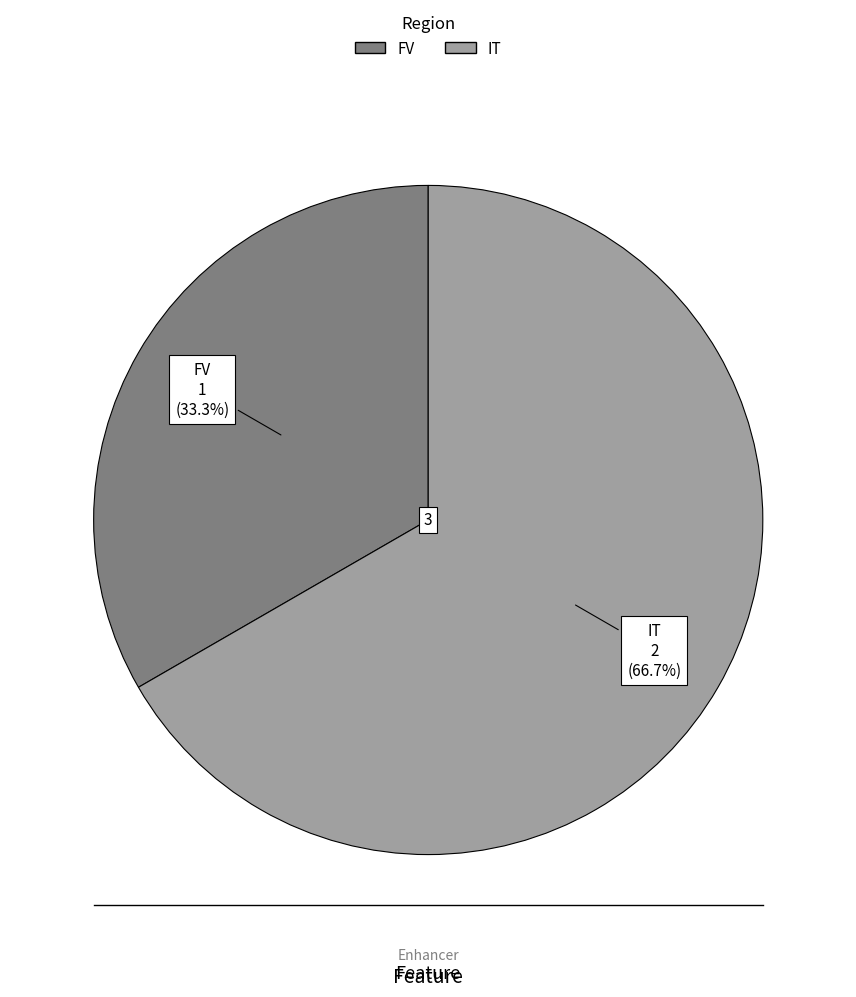

To the nearest percent, what is the difference between the IT and FV slice percentages?

33%